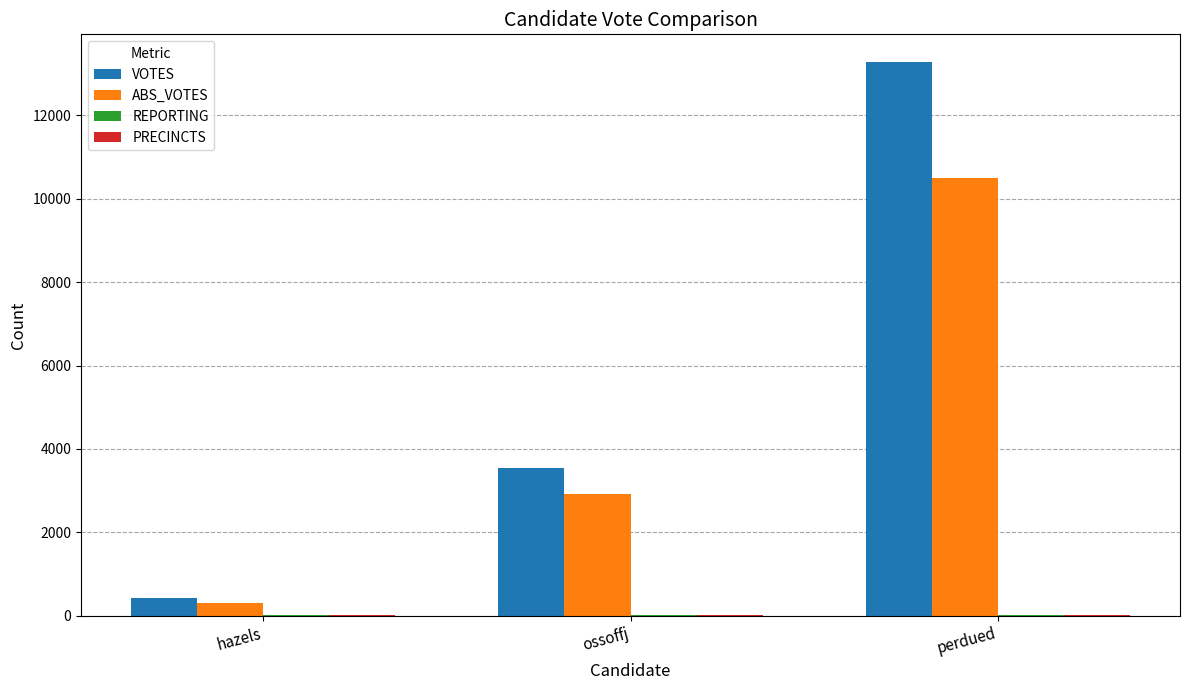

Where is VOTES nearest to the value 6849?

ossoffj